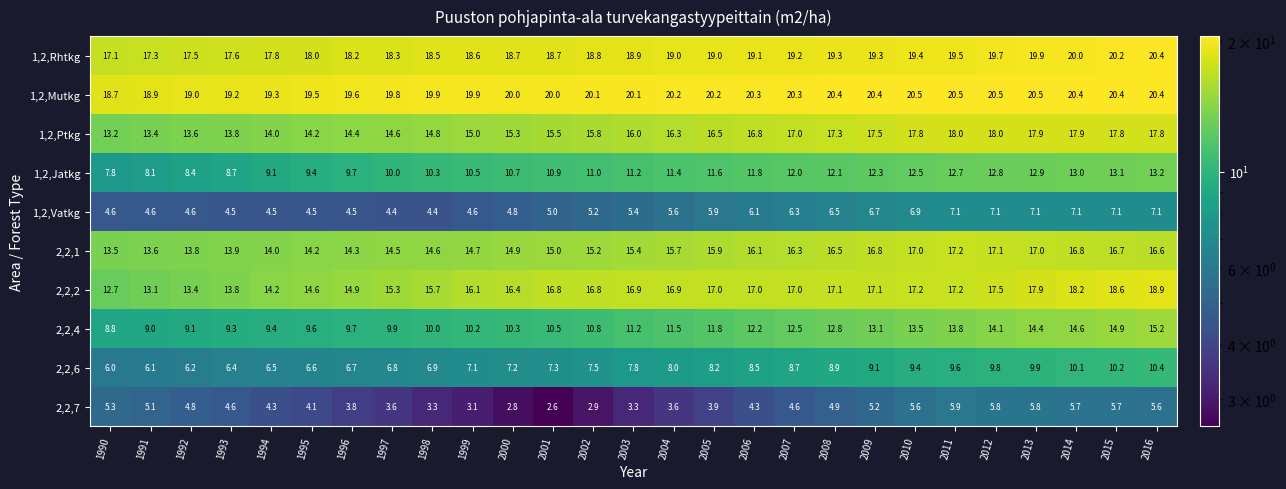

The 2,2,7 series shows 1.3 at 1999. True or false?

False